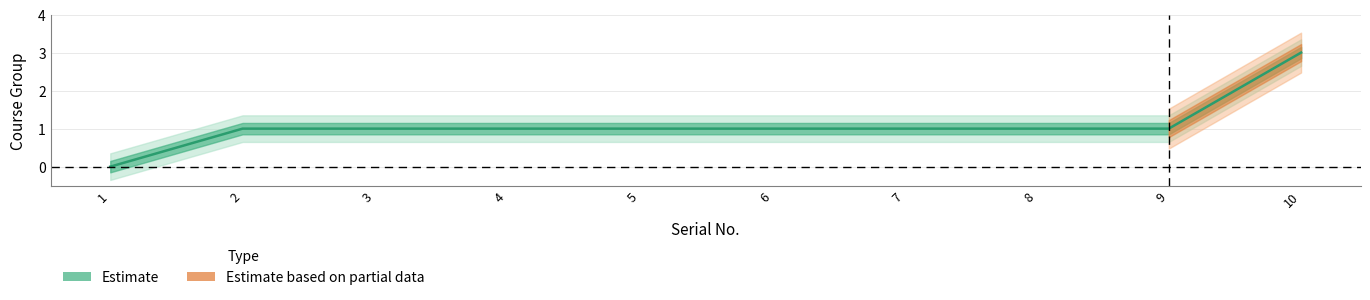

List the labels in order of value, largest first.

10, 2, 3, 4, 5, 6, 7, 8, 9, 1